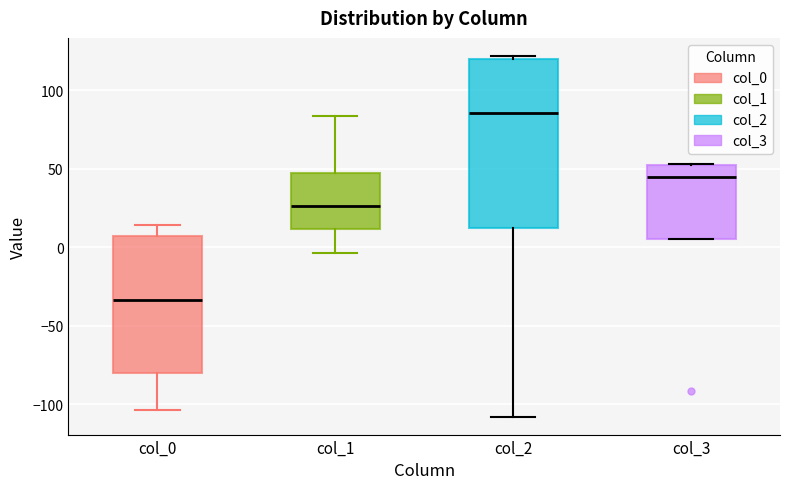

Where is the upper edge of the box for col_2 on the y-axis? The values are not printed on the chart, so give them approximately, as read against the axis.

120